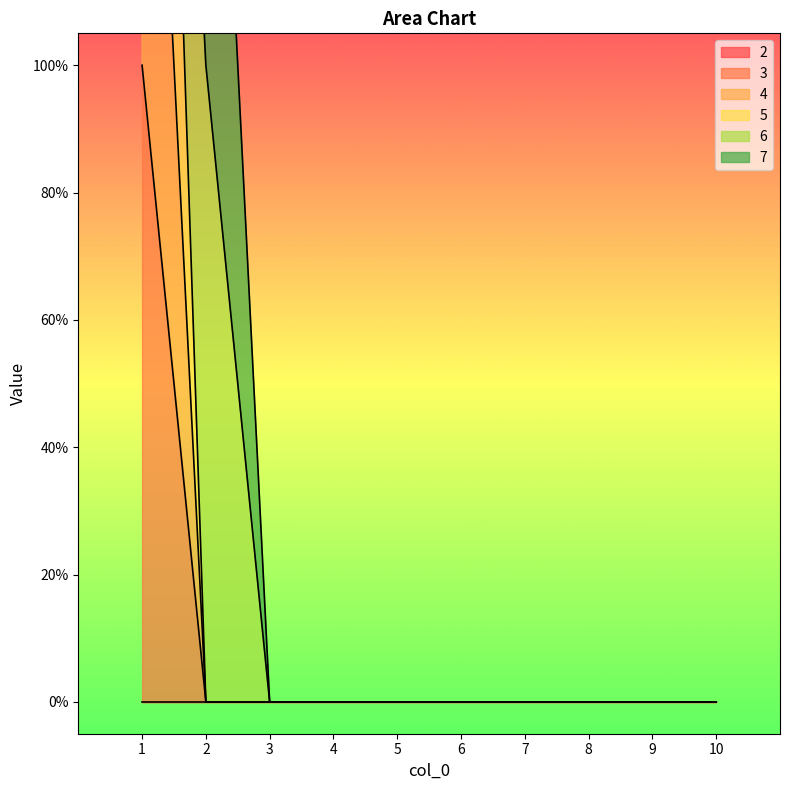

True or false: 4 has a value of 0 at 10.

True